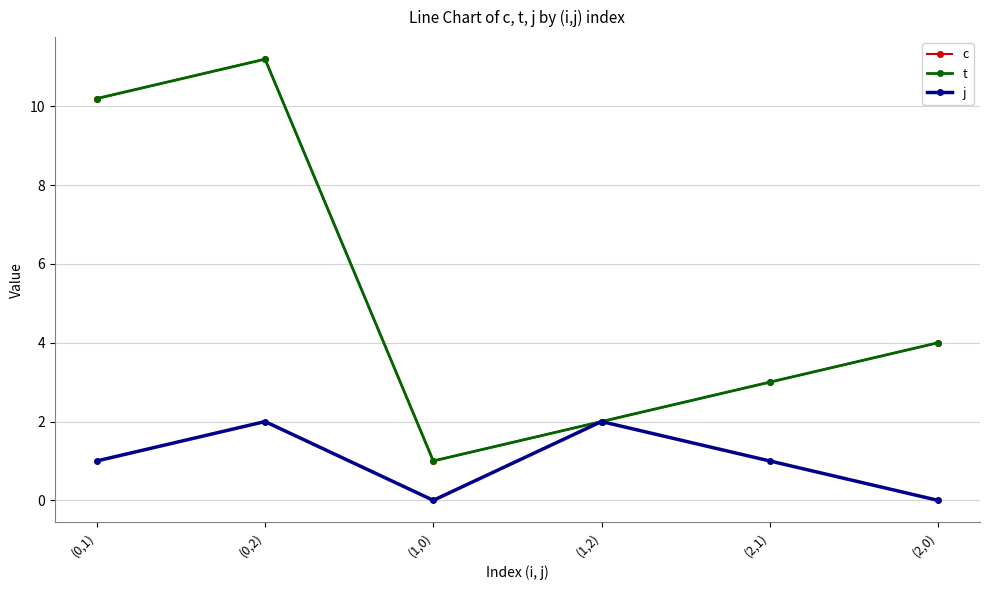

Does the chart have visible grid lines?

Yes